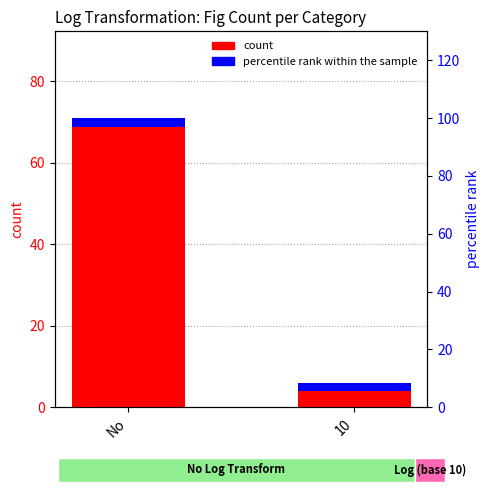

At which label is count closest to 38?

10